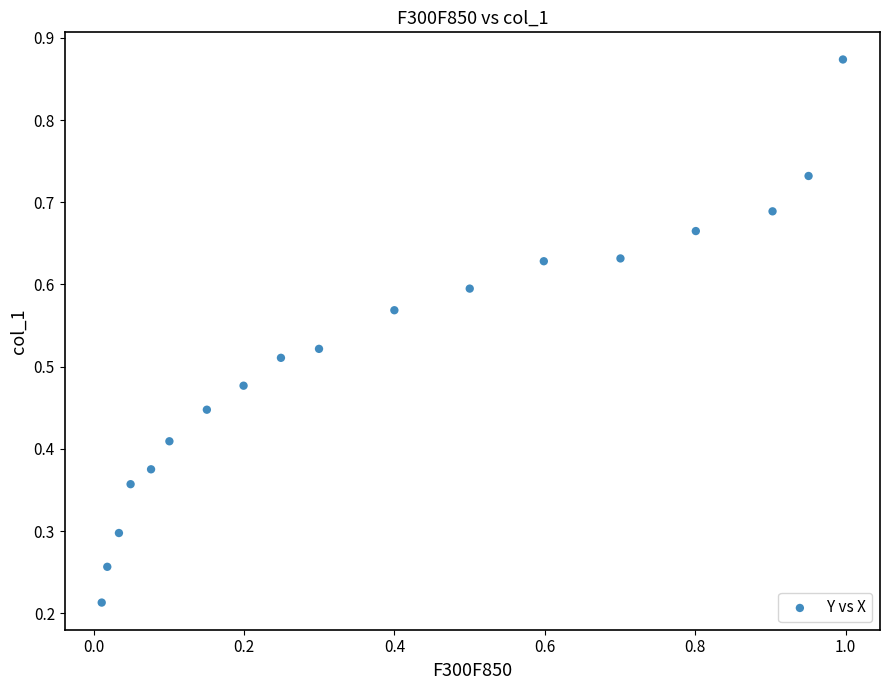

What is the range of X values (max minus min)?

1.0